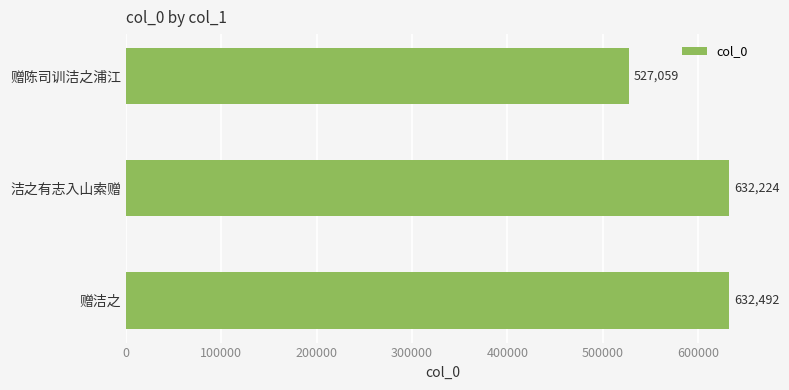

Is it true that the value at 赠陈司训洁之浦江 is 527059?

True